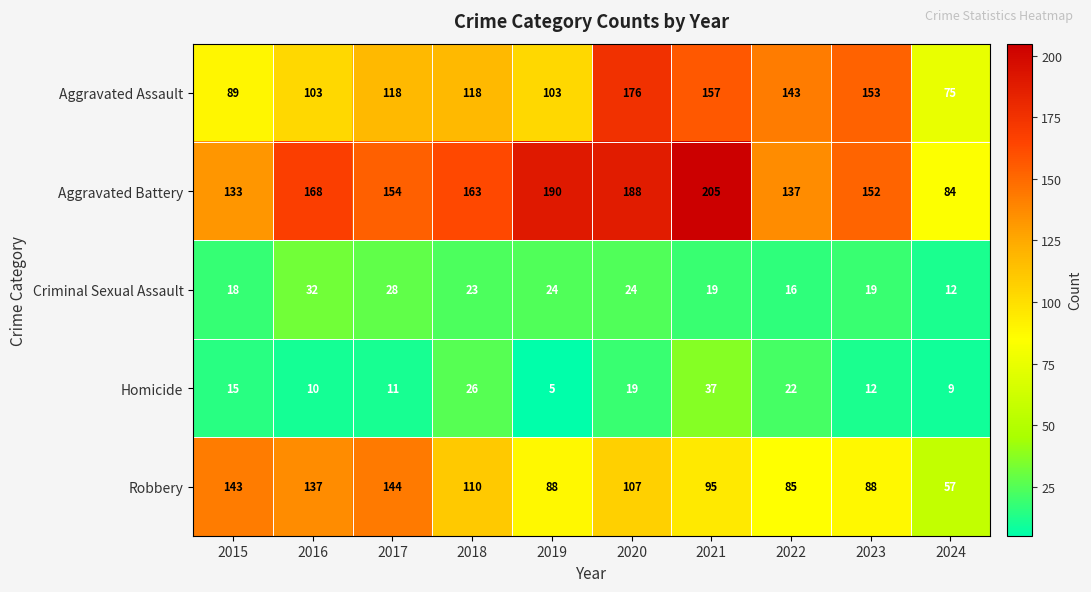

Rank the series at 2015 from lowest to highest value.

Homicide, Criminal Sexual Assault, Aggravated Assault, Aggravated Battery, Robbery